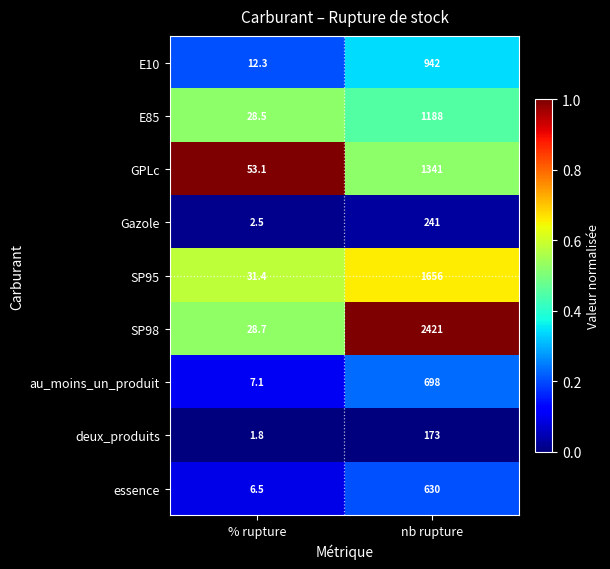

Where is GPLc nearest to the value 697?

% rupture